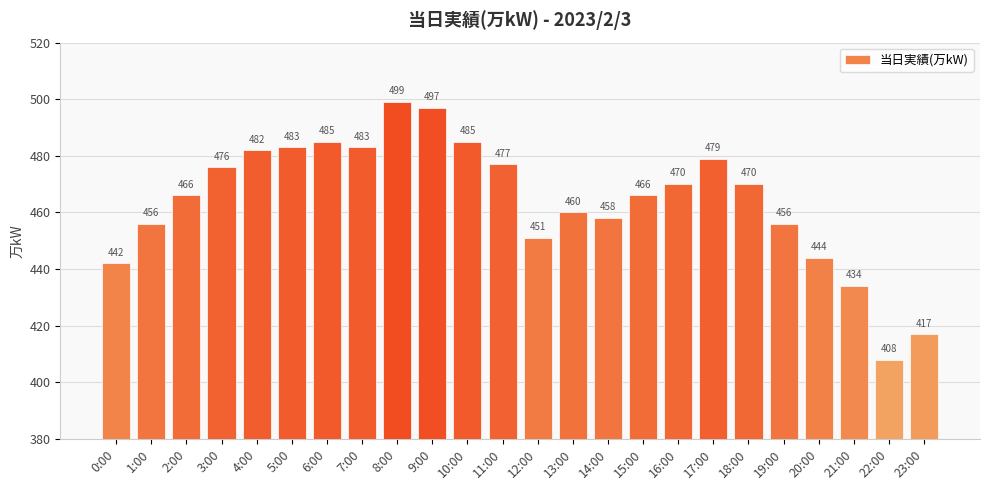

What is the average value?

464